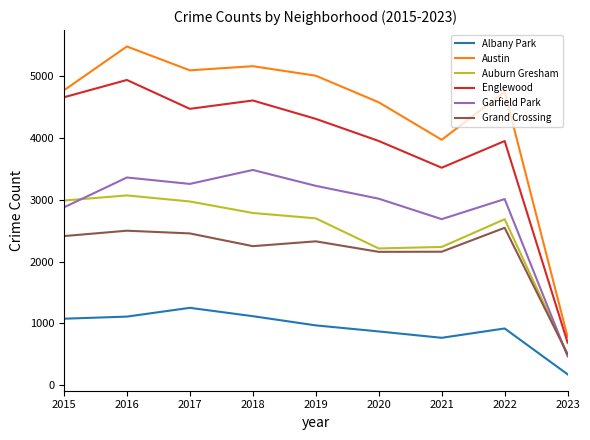

List the series in order of their peak value, lowest first.

Albany Park, Grand Crossing, Auburn Gresham, Garfield Park, Englewood, Austin